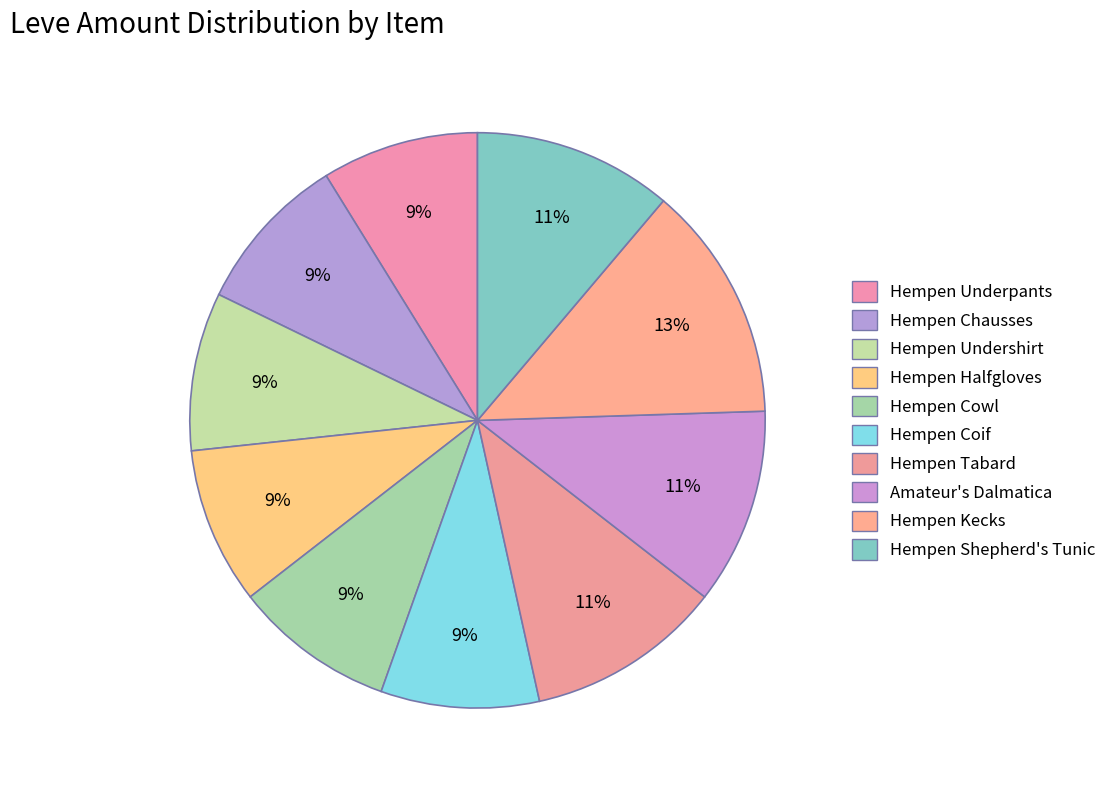

What is the largest slice in the pie chart?

Hempen Kecks